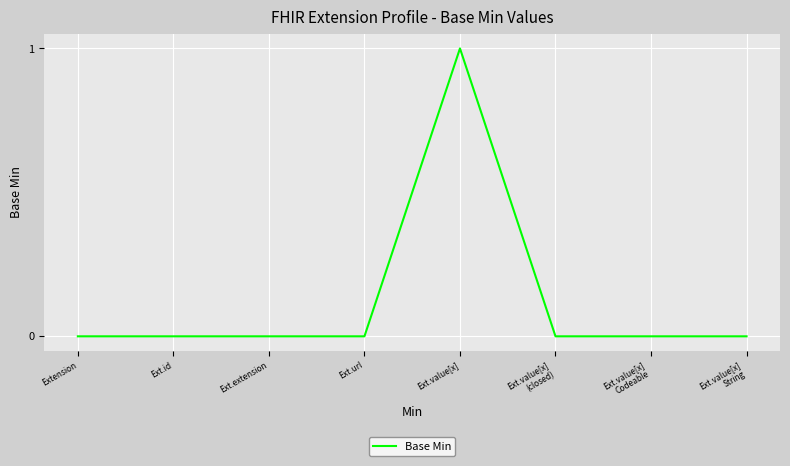

Between Ext.extension and Ext.value[x], which is larger?

Ext.value[x]